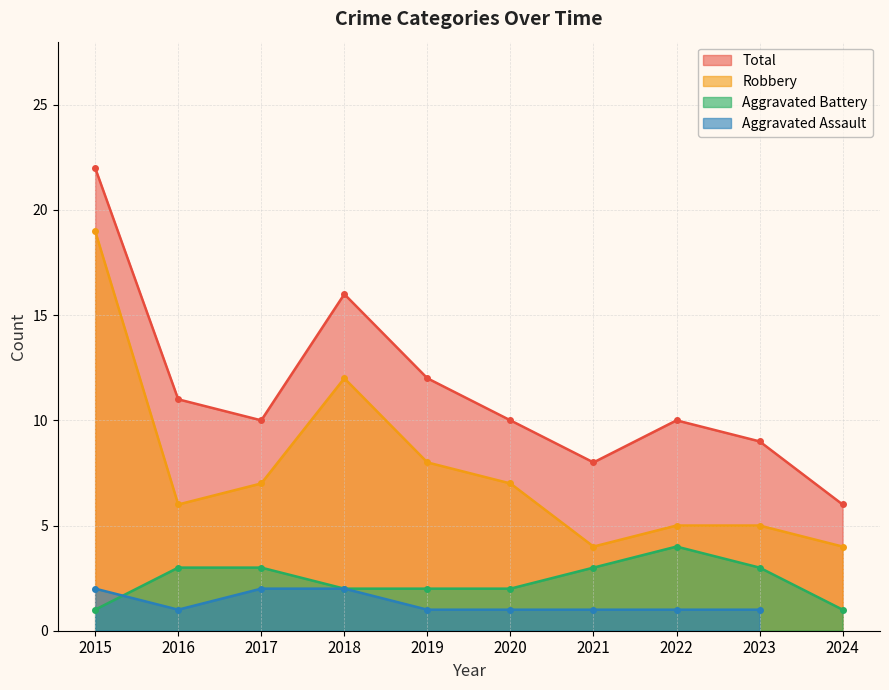

Which category has the highest value across all series?

2015